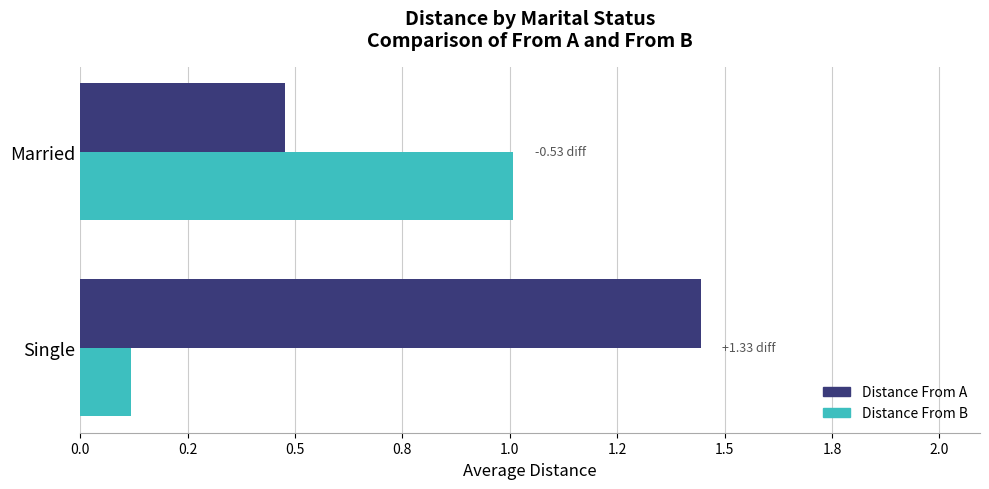

What are all the series names shown in the legend?

Distance From A, Distance From B